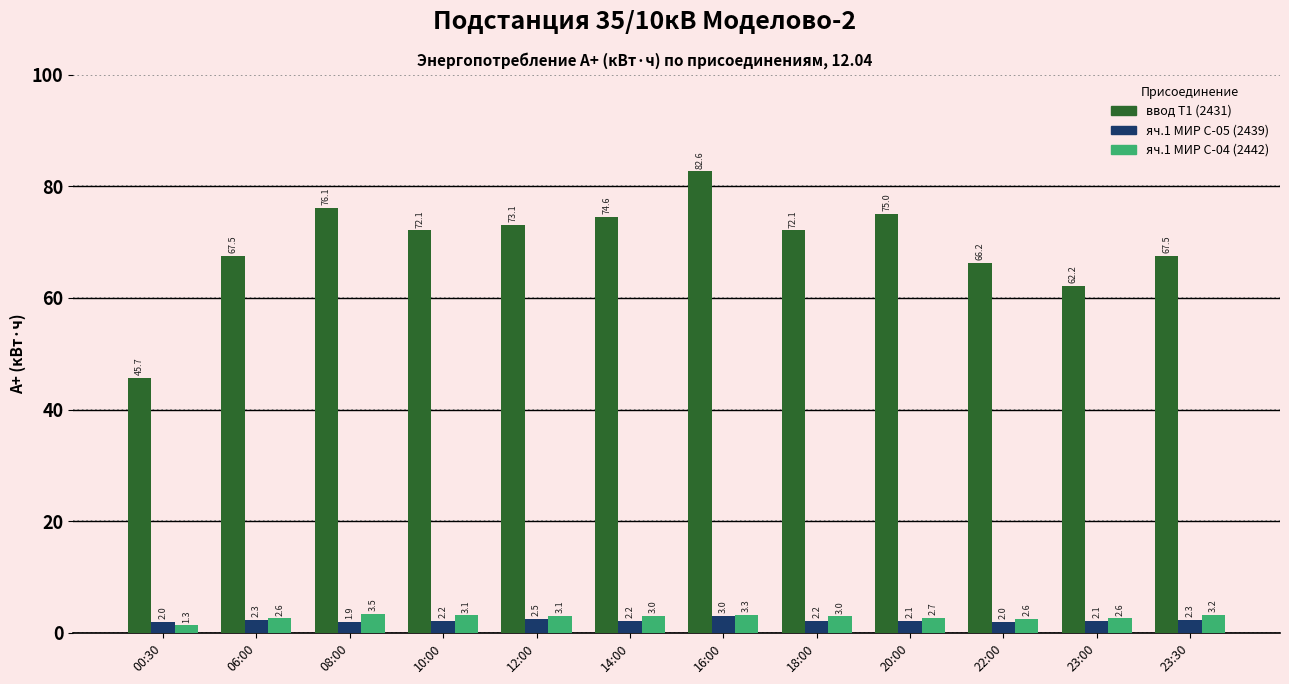

Reading left to right, what are all the values shown in this chart?

ввод Т1 (2431): 00:30=45.7	06:00=67.5	08:00=76.1	10:00=72.1	12:00=73.1	14:00=74.6	16:00=82.6	18:00=72.1	20:00=75.0	22:00=66.2	23:00=62.2	23:30=67.5
яч.1 МИР С-05 (2439): 00:30=2.0	06:00=2.3	08:00=1.9	10:00=2.2	12:00=2.5	14:00=2.2	16:00=3.0	18:00=2.2	20:00=2.1	22:00=2.0	23:00=2.1	23:30=2.3
яч.1 МИР С-04 (2442): 00:30=1.3	06:00=2.6	08:00=3.5	10:00=3.1	12:00=3.1	14:00=3.0	16:00=3.3	18:00=3.0	20:00=2.7	22:00=2.6	23:00=2.6	23:30=3.2